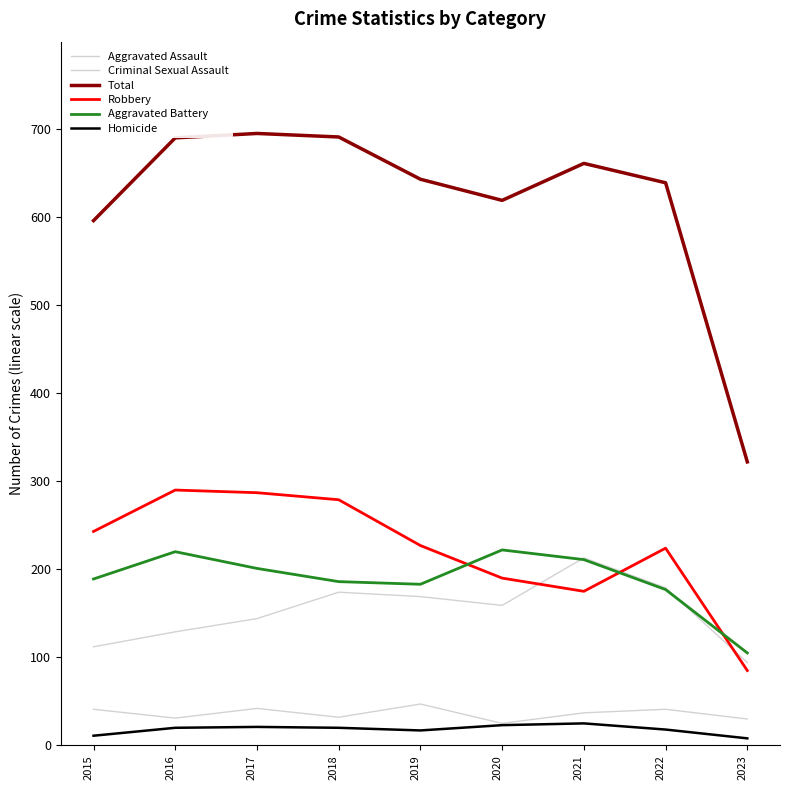

The value of Homicide at 2017 is 21. True or false?

True